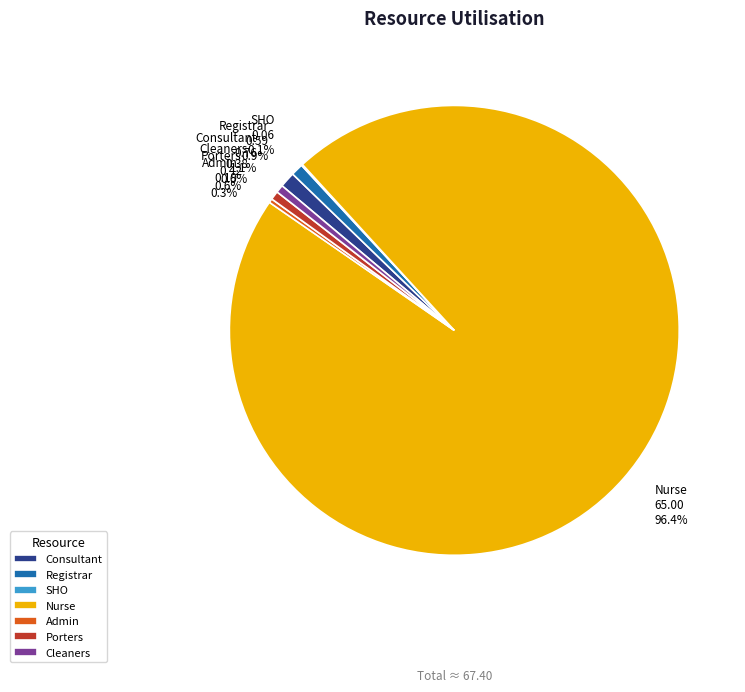

Between Nurse 65.00 96.4% and Consultant 0.76 1.1%, which is larger?

Nurse 65.00 96.4%